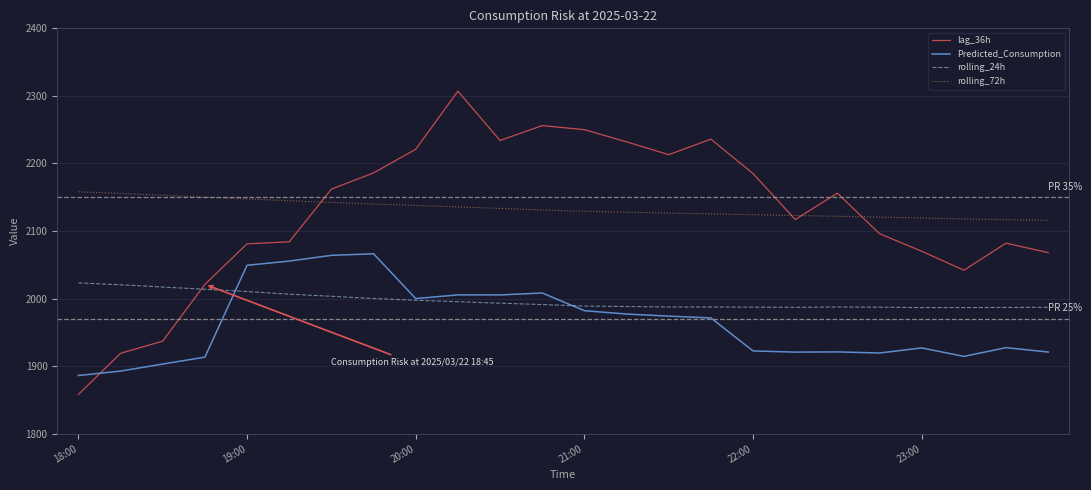

True or false: rolling_24h and rolling_72h cross at least once.

False